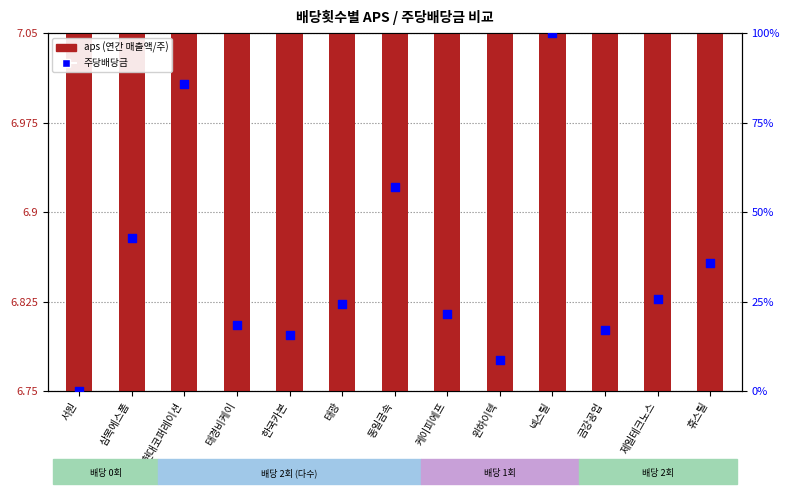

What is the total value across all series at 현대코퍼레이션?

86.0